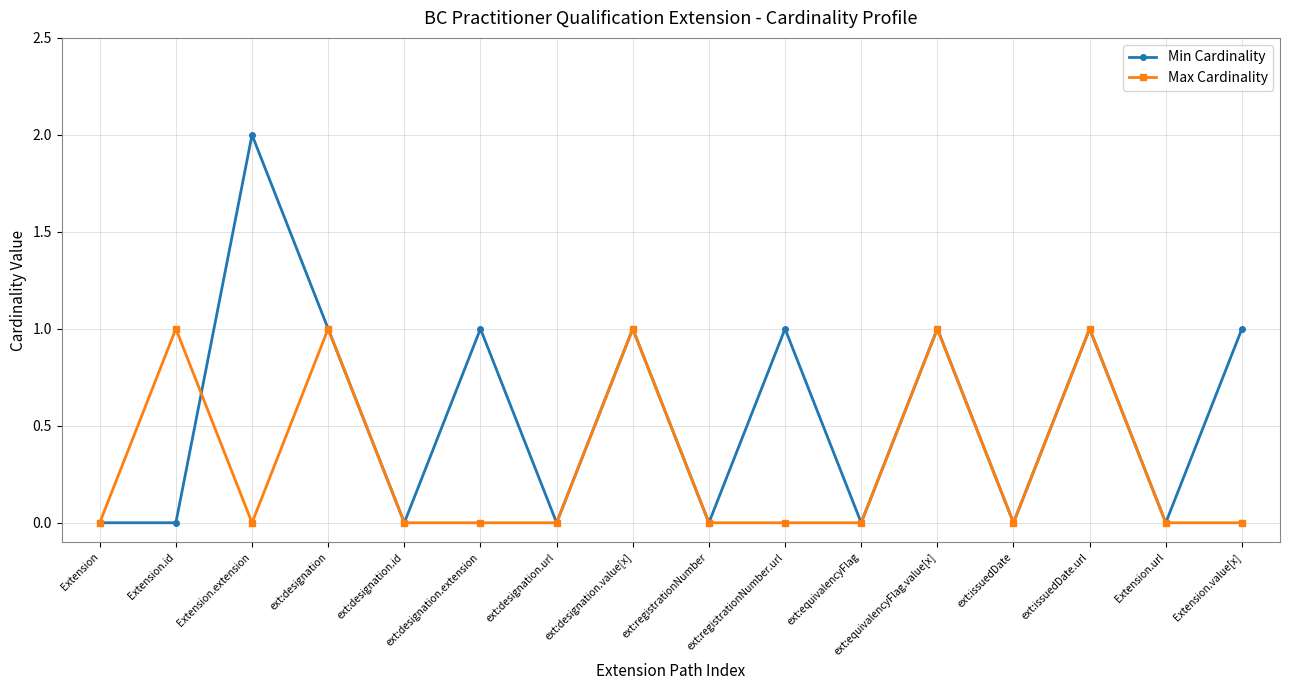

Rank the series by their maximum value, from lowest to highest.

Max Cardinality, Min Cardinality